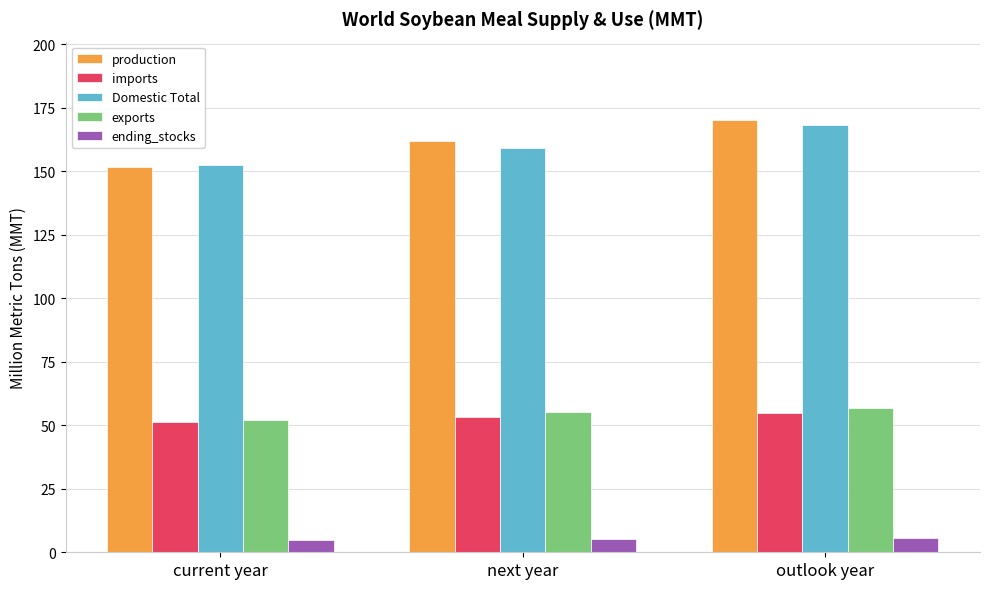

The value of Domestic Total at outlook year is 109.8. True or false?

False